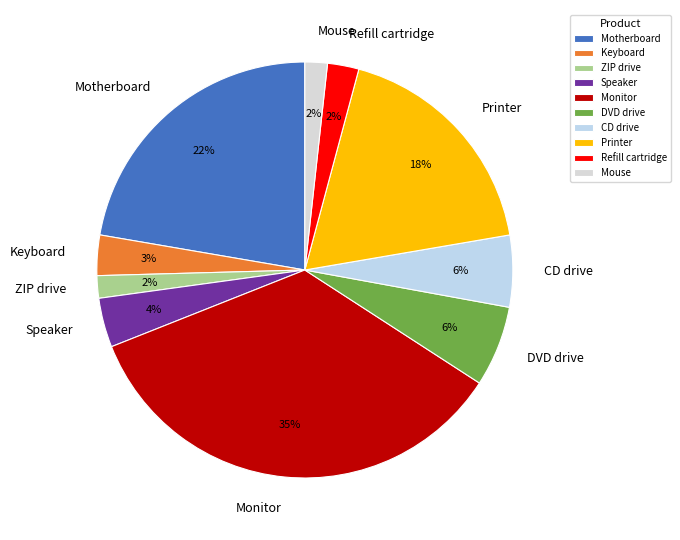

To the nearest percent, what is the average slice percentage?

10%